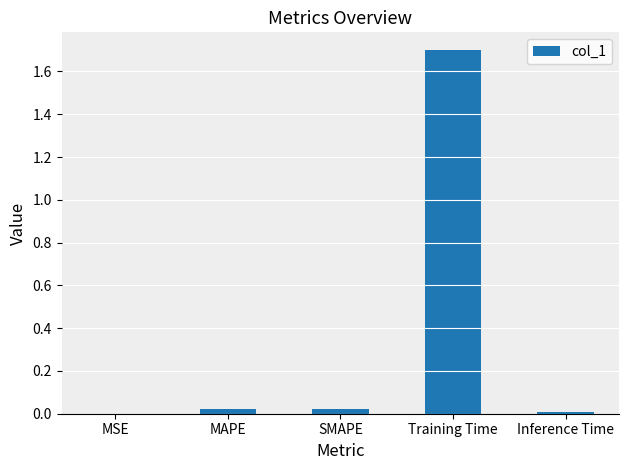

What is the sum of all values?

1.7